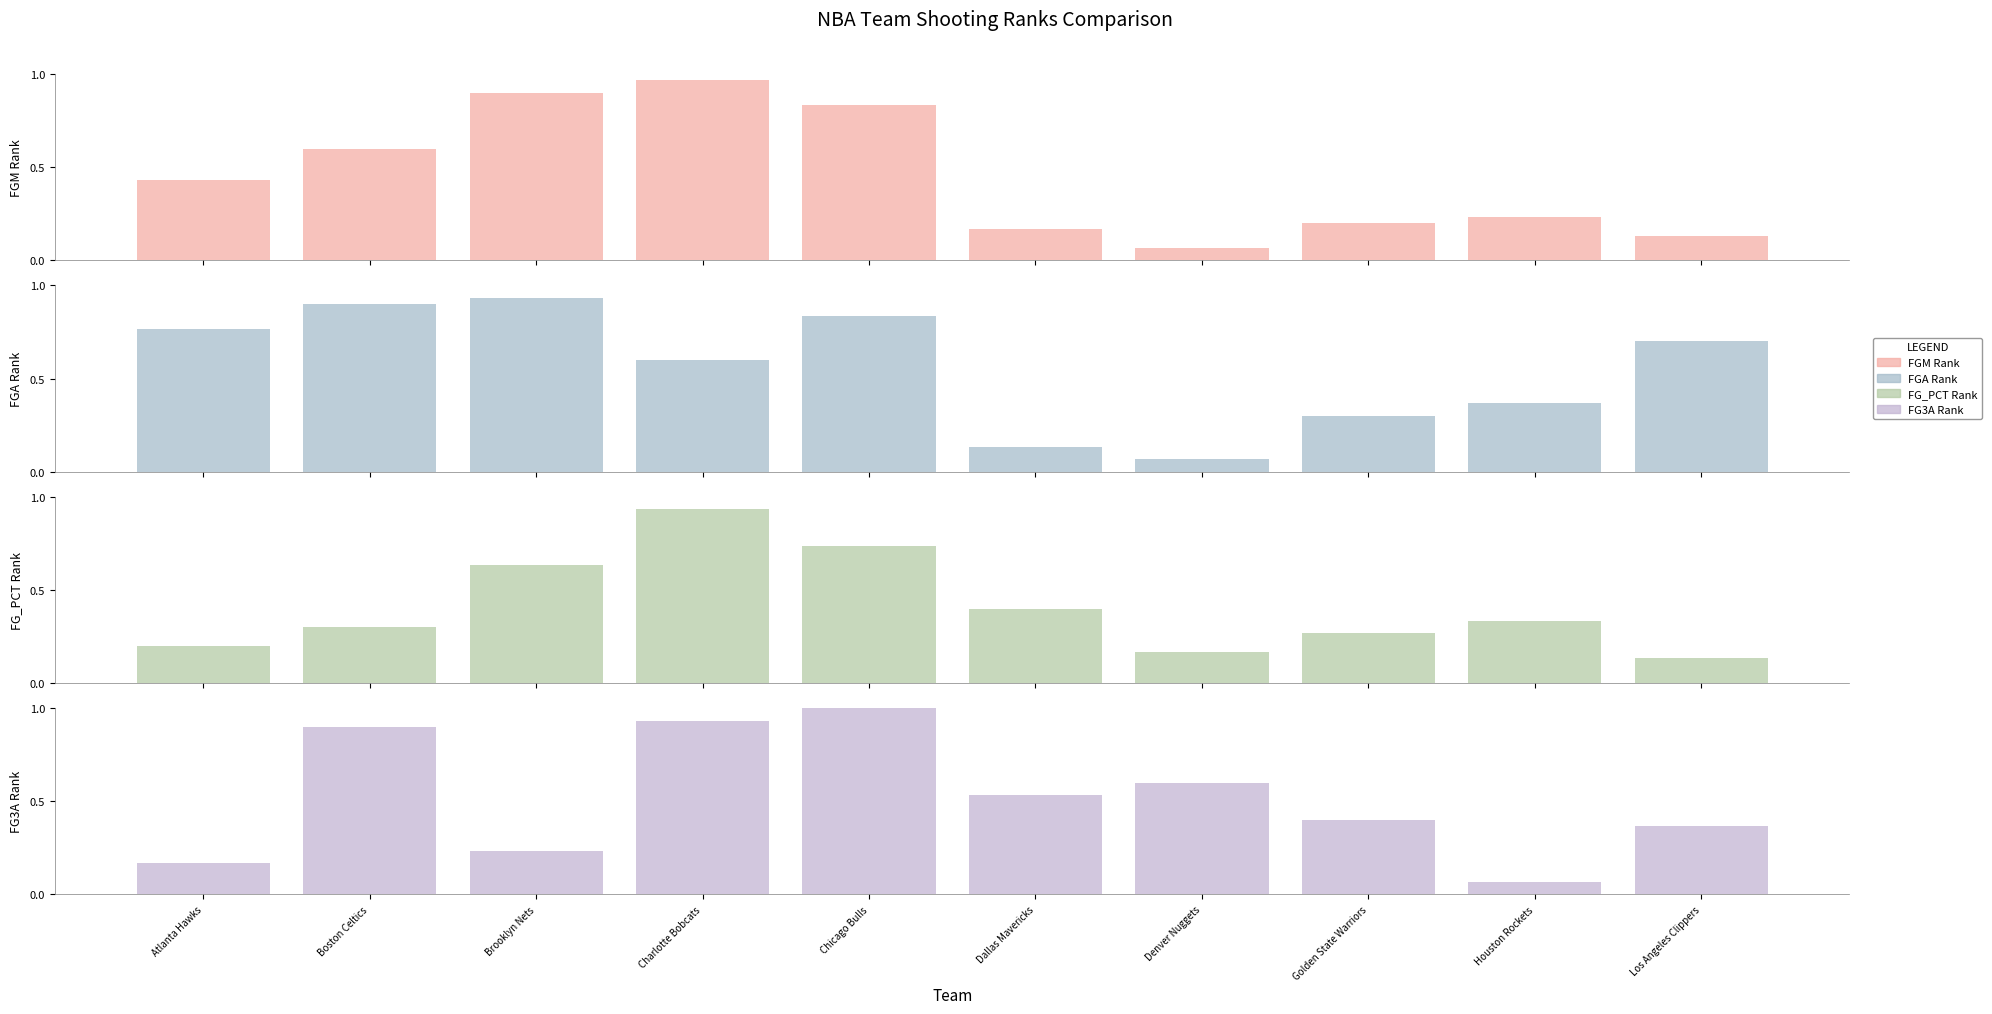

What is the difference between the FG3A Rank values at Boston Celtics and Denver Nuggets?

0.3